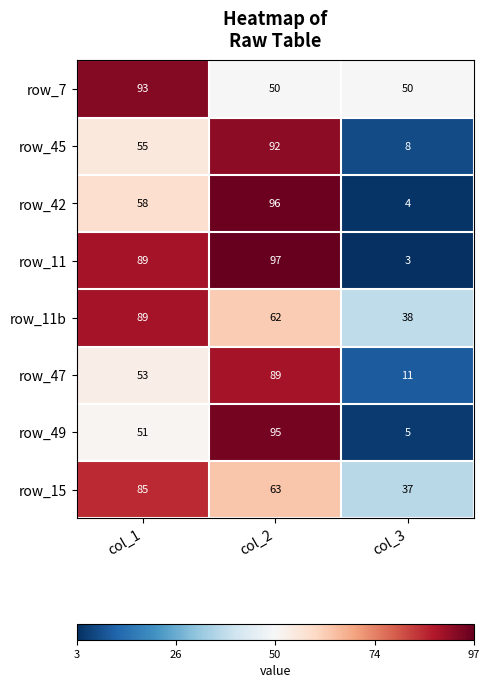

Reading right to left, list all the values displayed in this chart.

row_7: col_3=50	col_2=50	col_1=93
row_45: col_3=8	col_2=92	col_1=55
row_42: col_3=4	col_2=96	col_1=58
row_11: col_3=3	col_2=97	col_1=89
row_11b: col_3=38	col_2=62	col_1=89
row_47: col_3=11	col_2=89	col_1=53
row_49: col_3=5	col_2=95	col_1=51
row_15: col_3=37	col_2=63	col_1=85